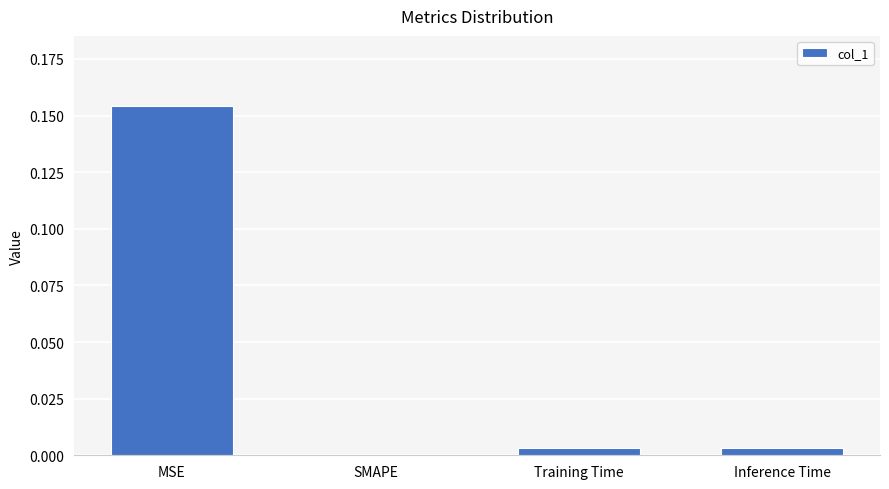

Is it true that the value at MSE is 0.3?

False